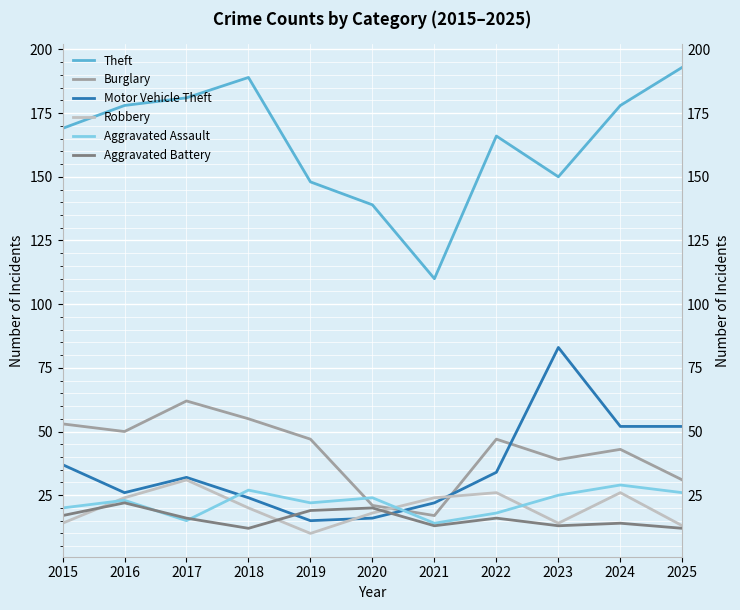

True or false: Aggravated Assault and Robbery intersect in this chart.

True